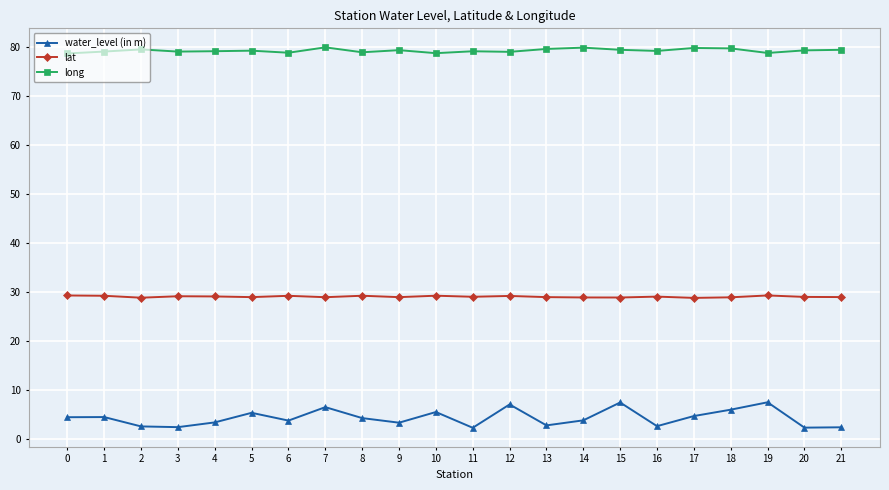

Which series has the widest spread of values?

water_level (in m)